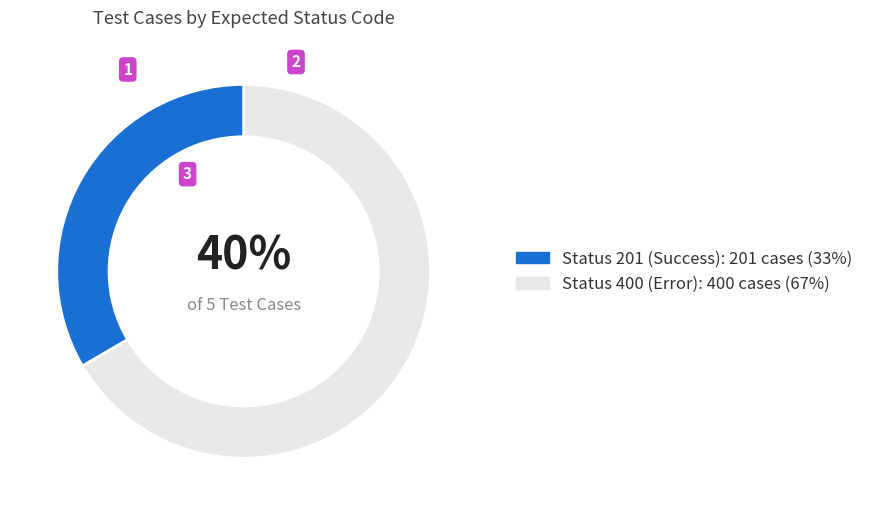

Does 400 (Invalid/Error) account for over 50% of the chart?

Yes